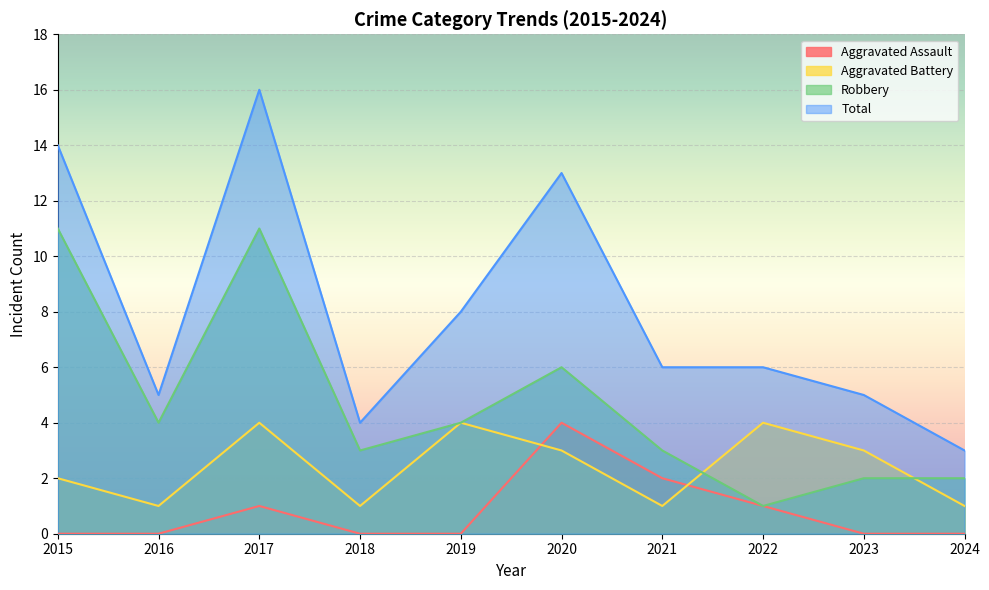

What are all the series names shown in the legend?

Aggravated Assault, Aggravated Battery, Robbery, Total